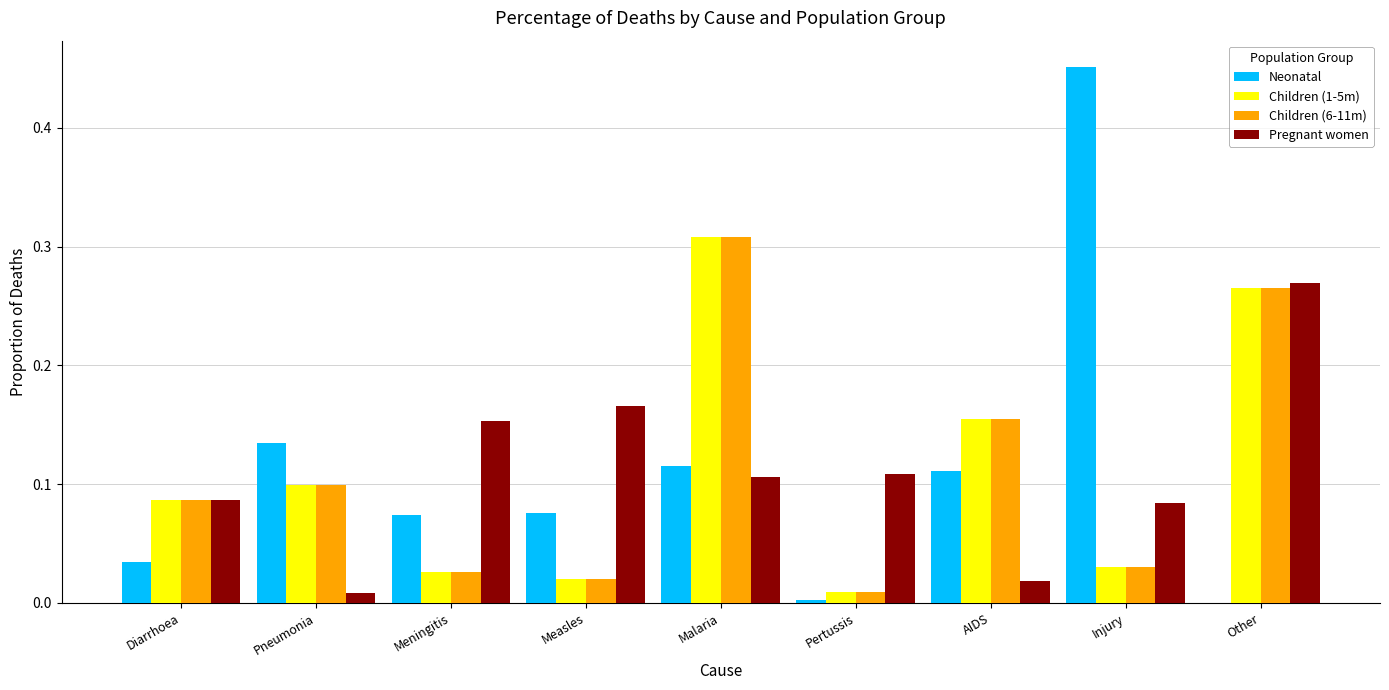

The Children (6-11m) series shows 0.1 at Other. True or false?

False